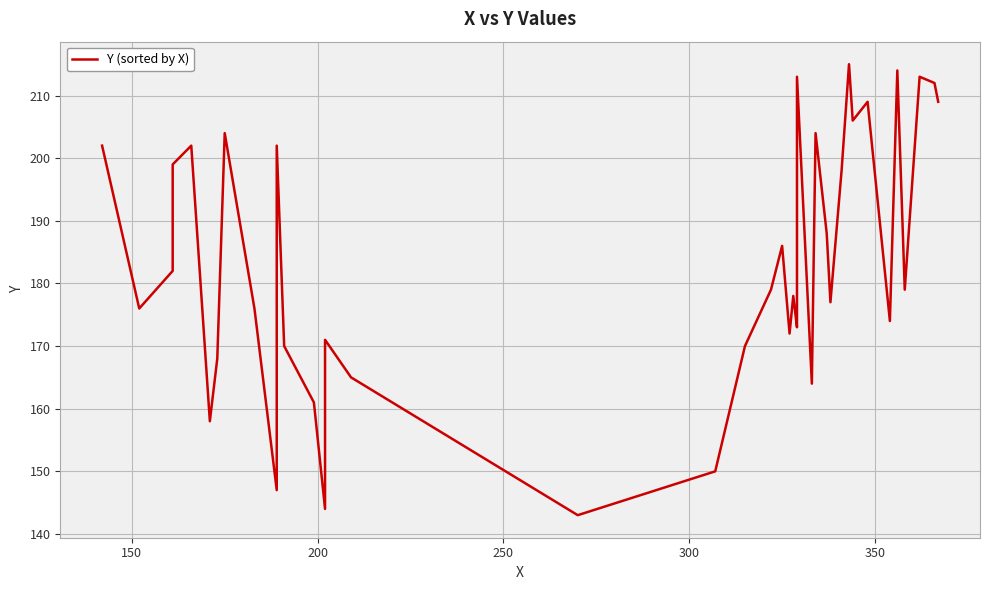

Does the chart display data point markers on the line(s)?

No